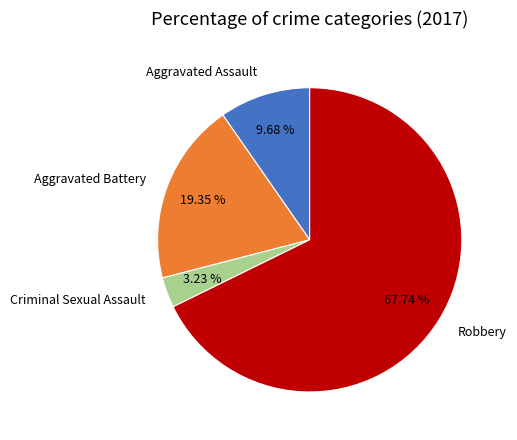

To the nearest percent, what percentage of the pie is Criminal Sexual Assault?

3%